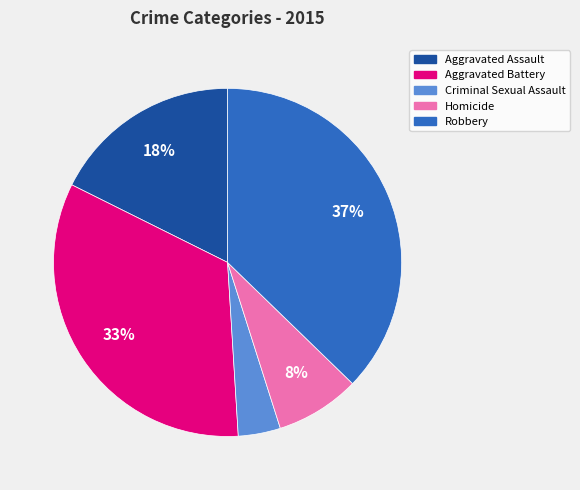

What is the largest slice in the pie chart?

Robbery